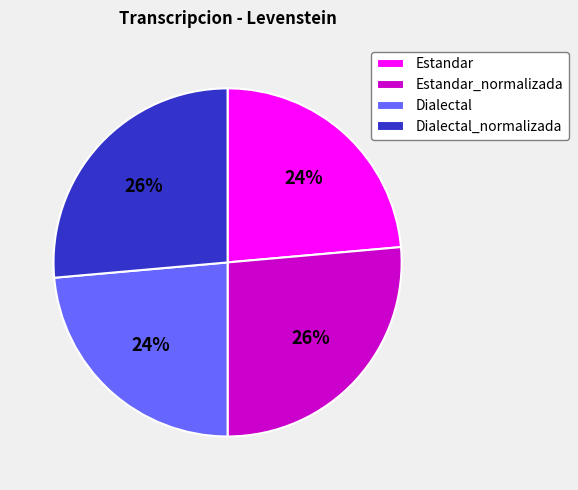

To the nearest percent, what percentage of the pie is Dialectal?

24%